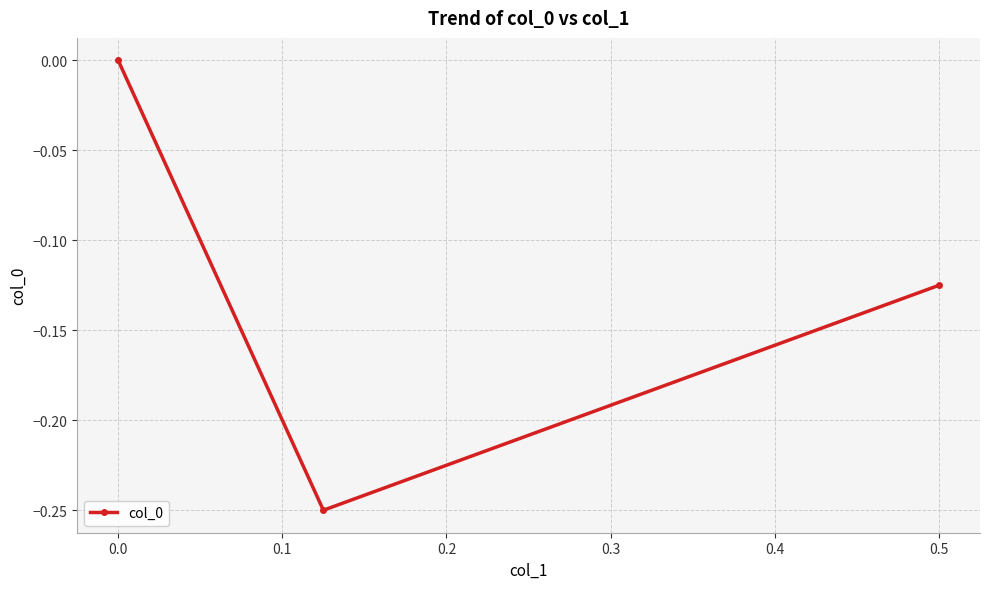

How many distinct data groups are displayed?

1